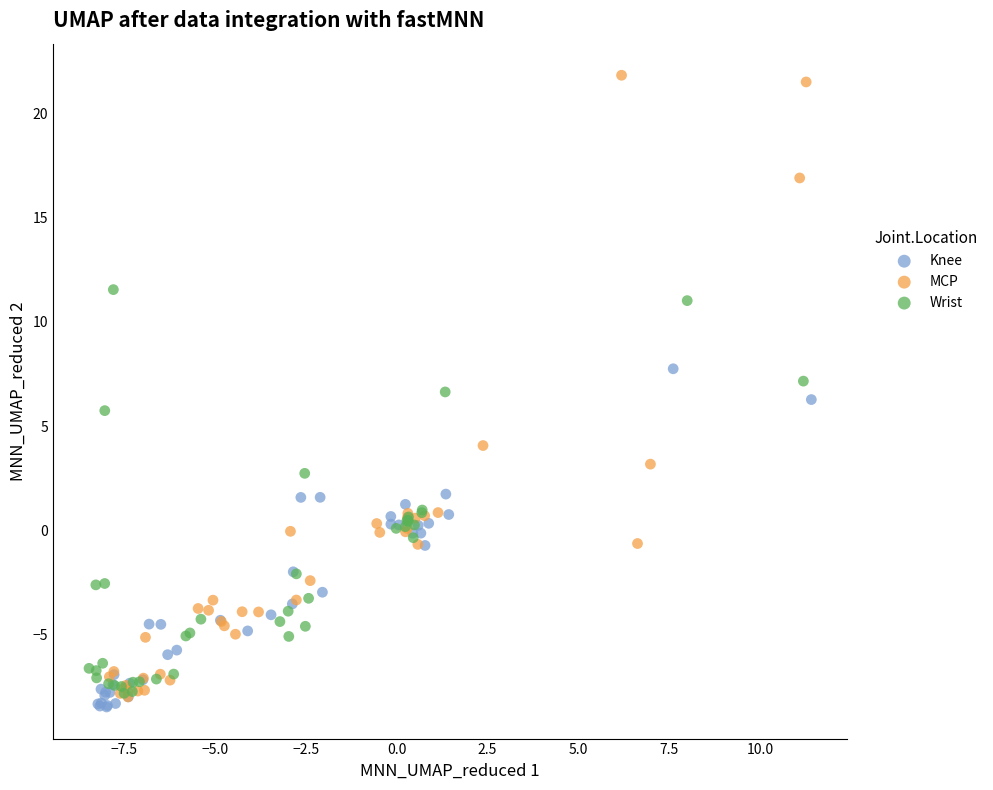

Which series contains the highest Y value?

MCP